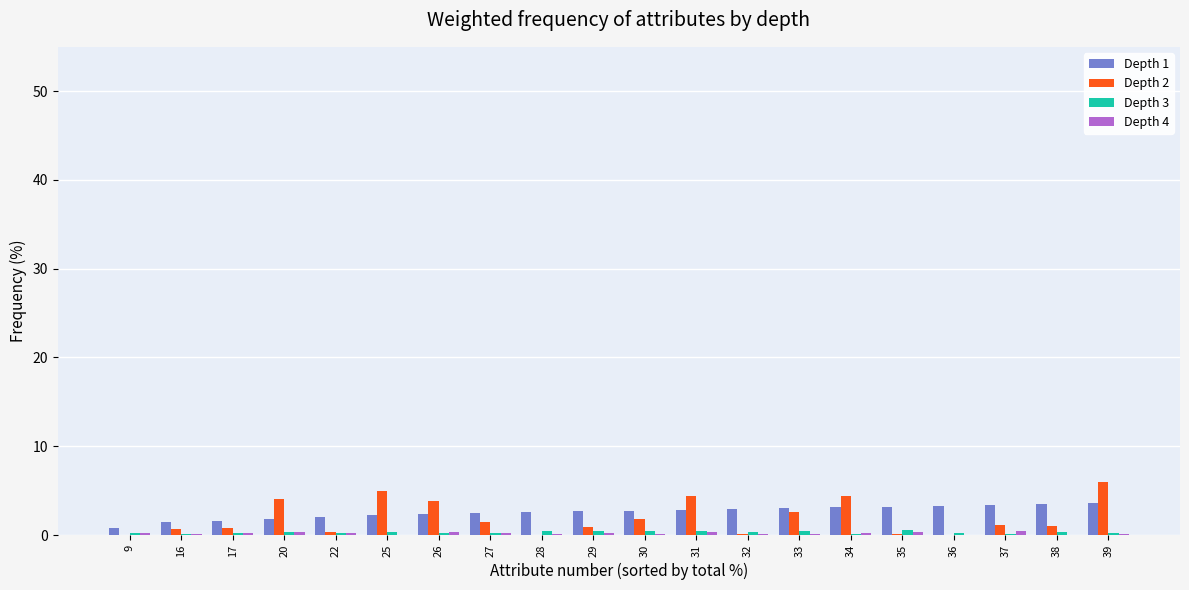

The value of Depth 1 at 30 is 2.7. True or false?

True